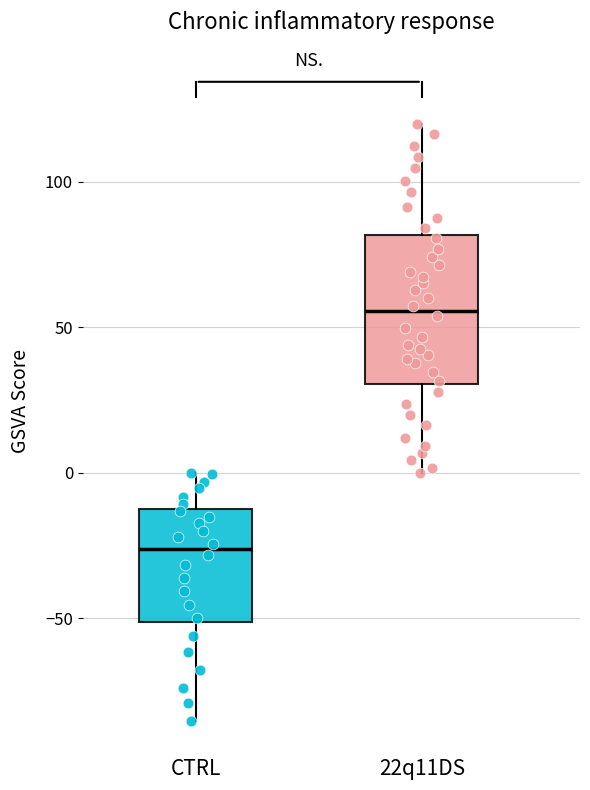

Comparing the boxes themselves (not the whiskers), which one is the tallest?

22q11DS